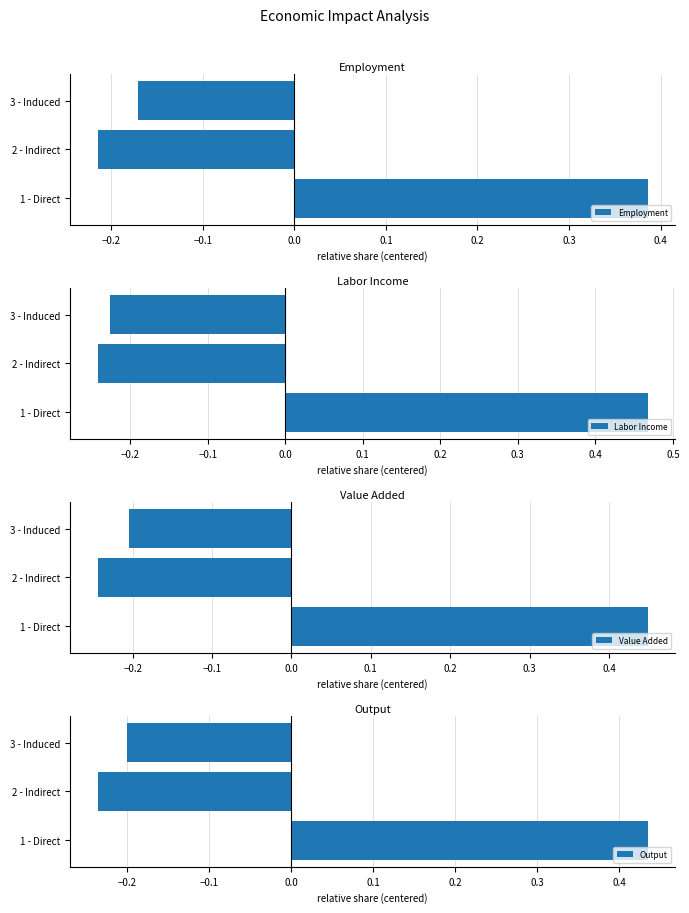

Where is Labor Income nearest to the value 0?

3 - Induced